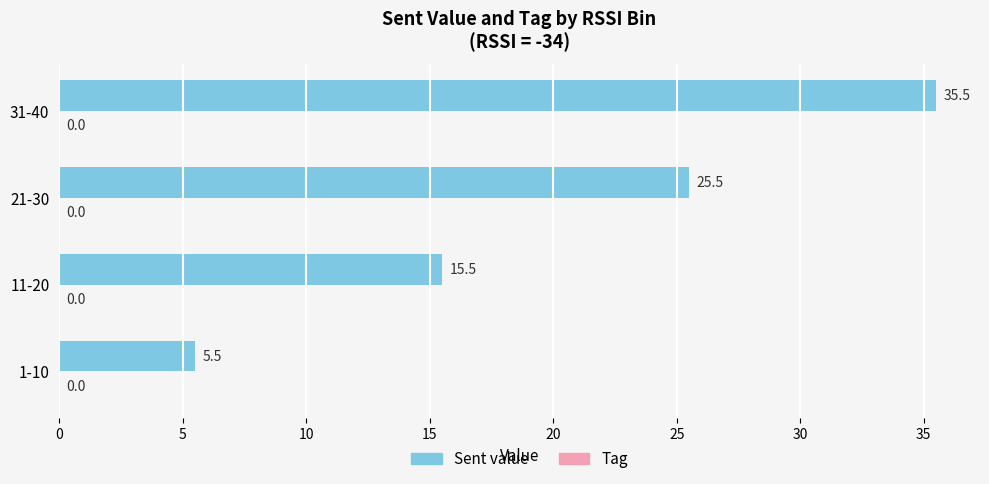

Are the bars horizontal?

Yes